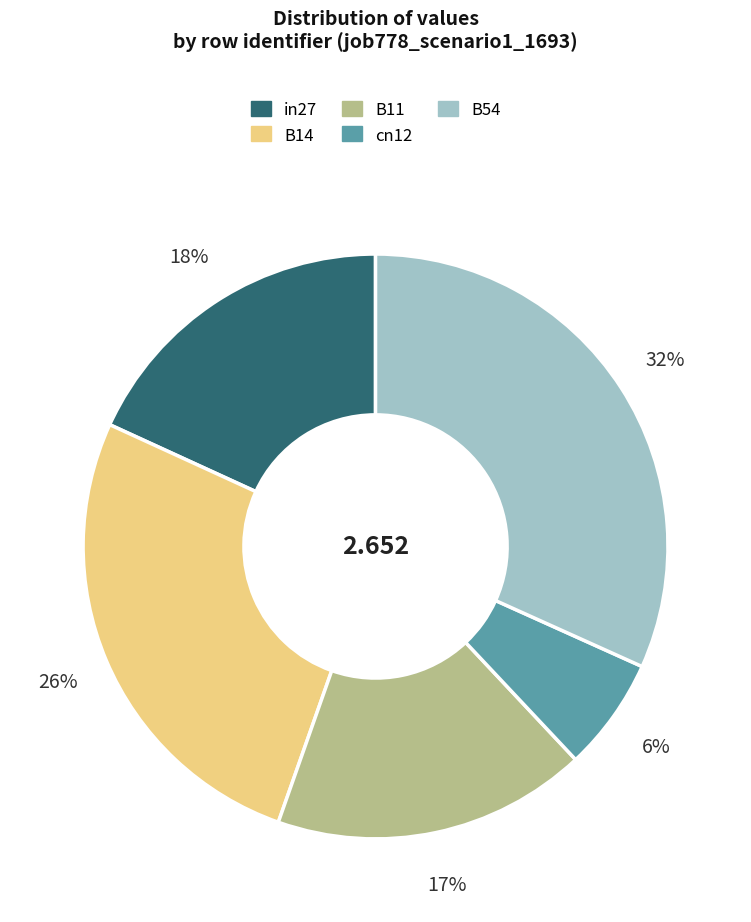

Do B14 and B11 together represent more than half of the pie?

No